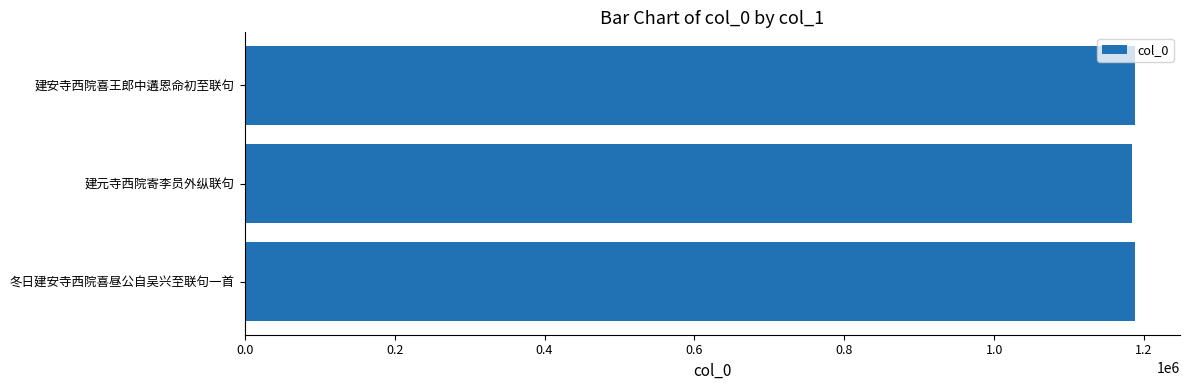

What is the approximate value at 建元寺西院寄李员外纵联句?

1183277